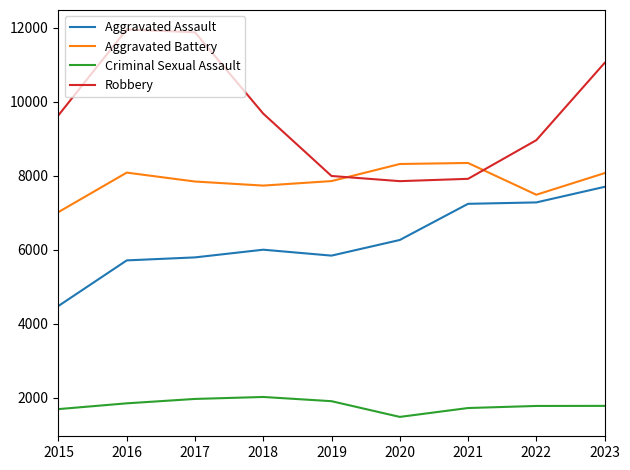

Rank the series at 2021 from lowest to highest value.

Criminal Sexual Assault, Aggravated Assault, Robbery, Aggravated Battery